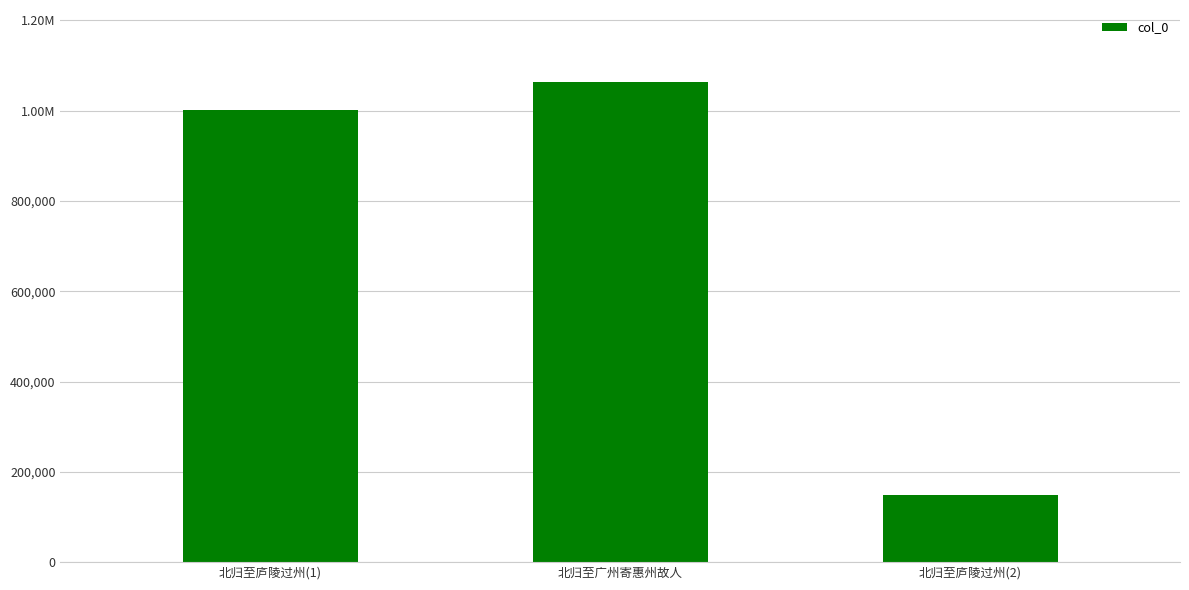

The value at 北归至广州寄惠州故人 is 1796135. True or false?

False